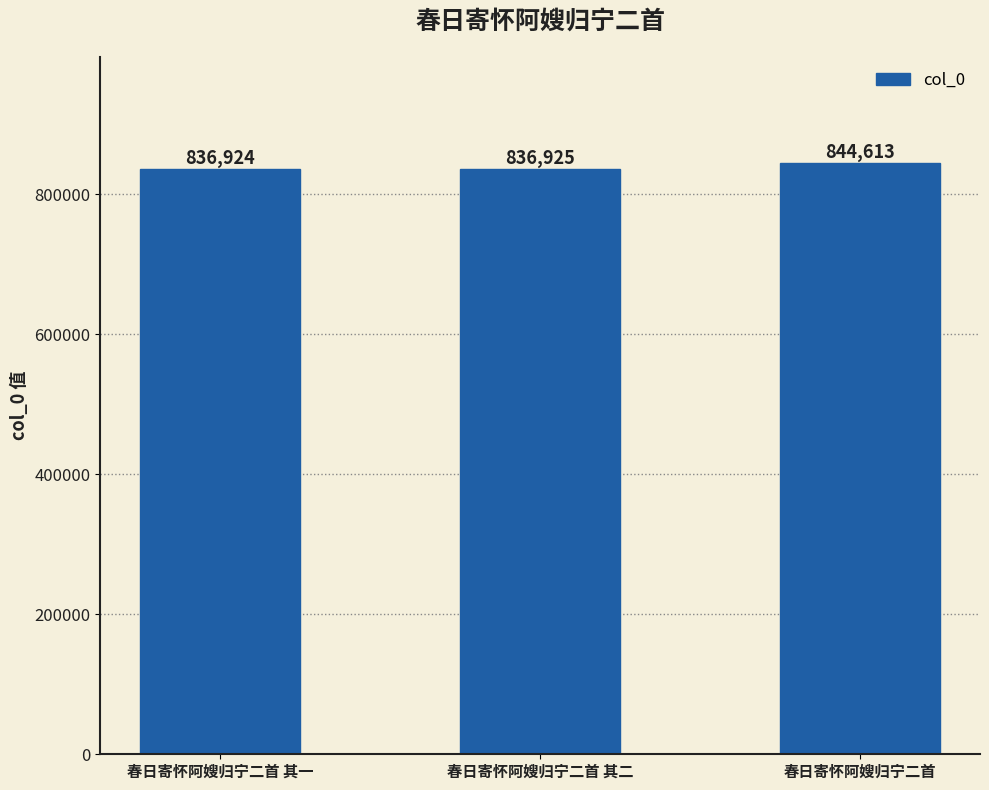

Approximately how many times larger is the value at 春日寄怀阿嫂归宁二首 其一 compared to 春日寄怀阿嫂归宁二首?

1.0